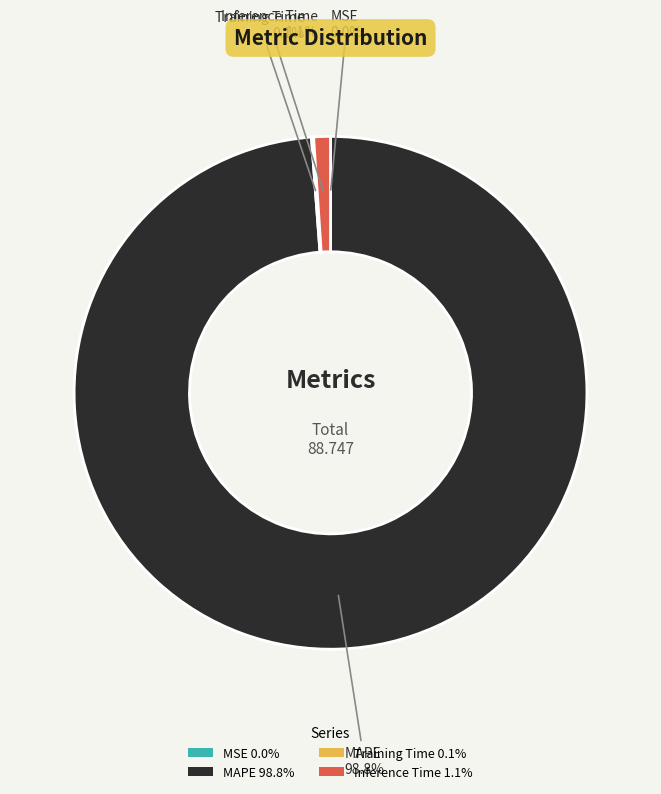

To the nearest percent, what is the difference between the largest and smallest slice percentages?

99%